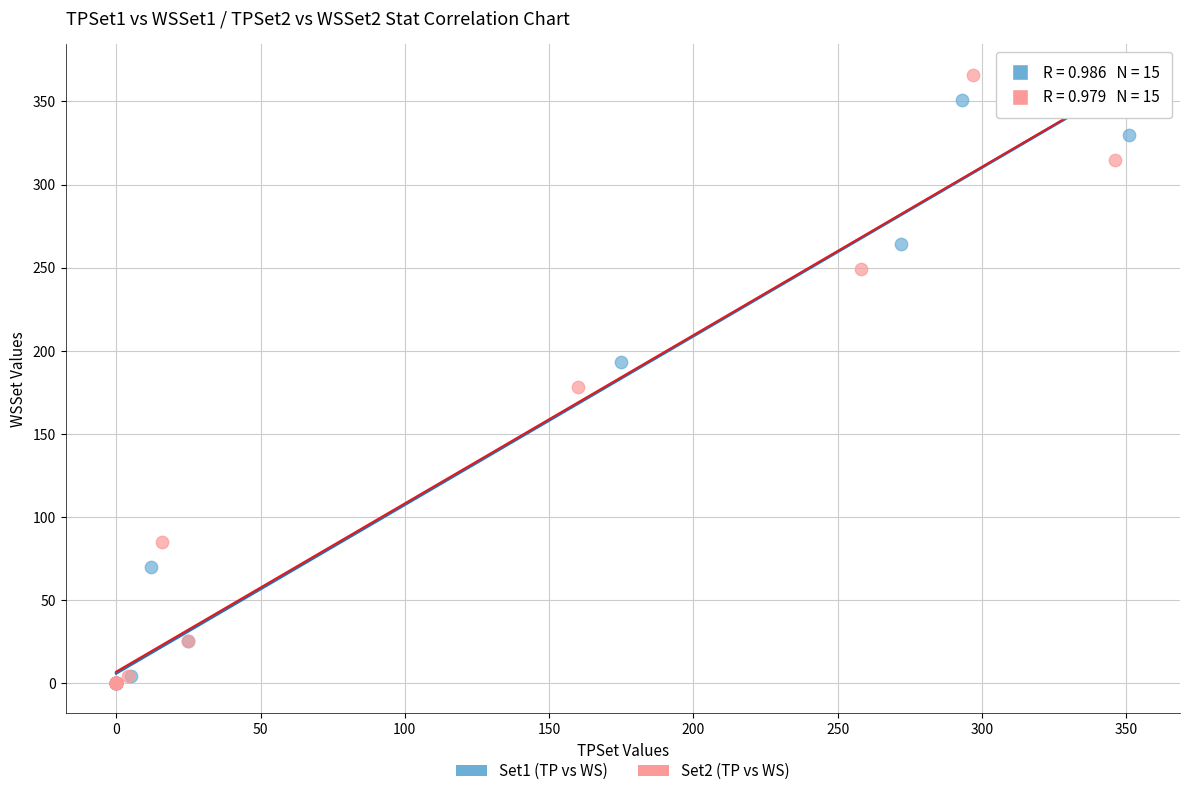

Which series has the largest Y range (max minus min)?

Set2 (TP vs WS)